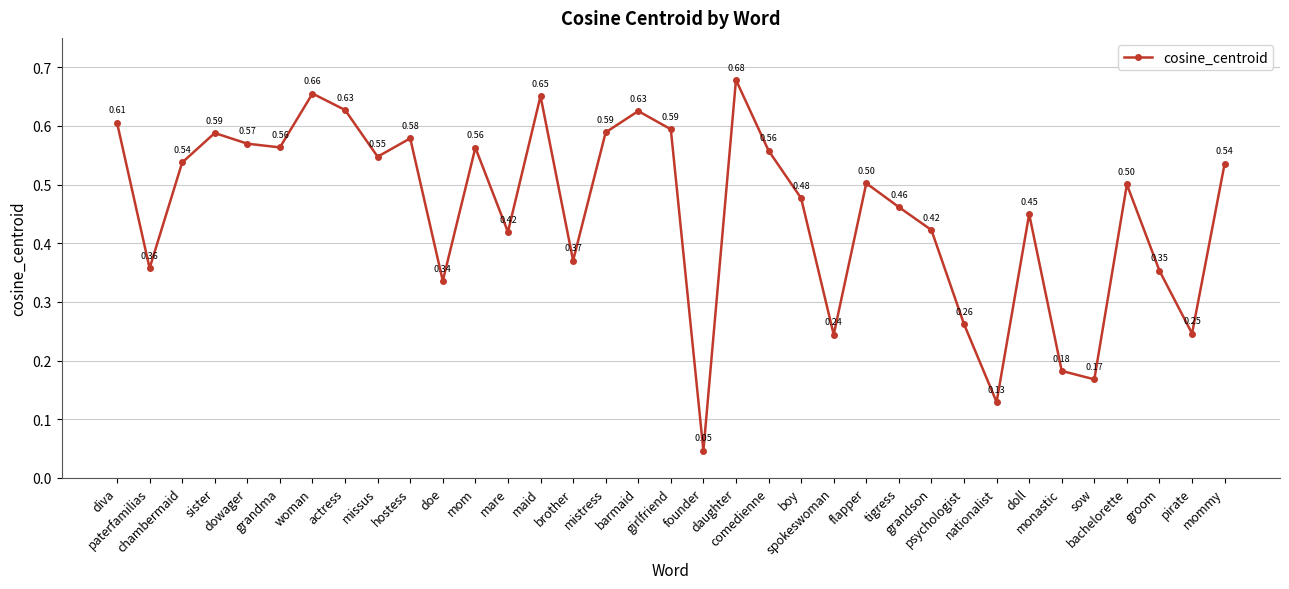

What is the average value?

0.5